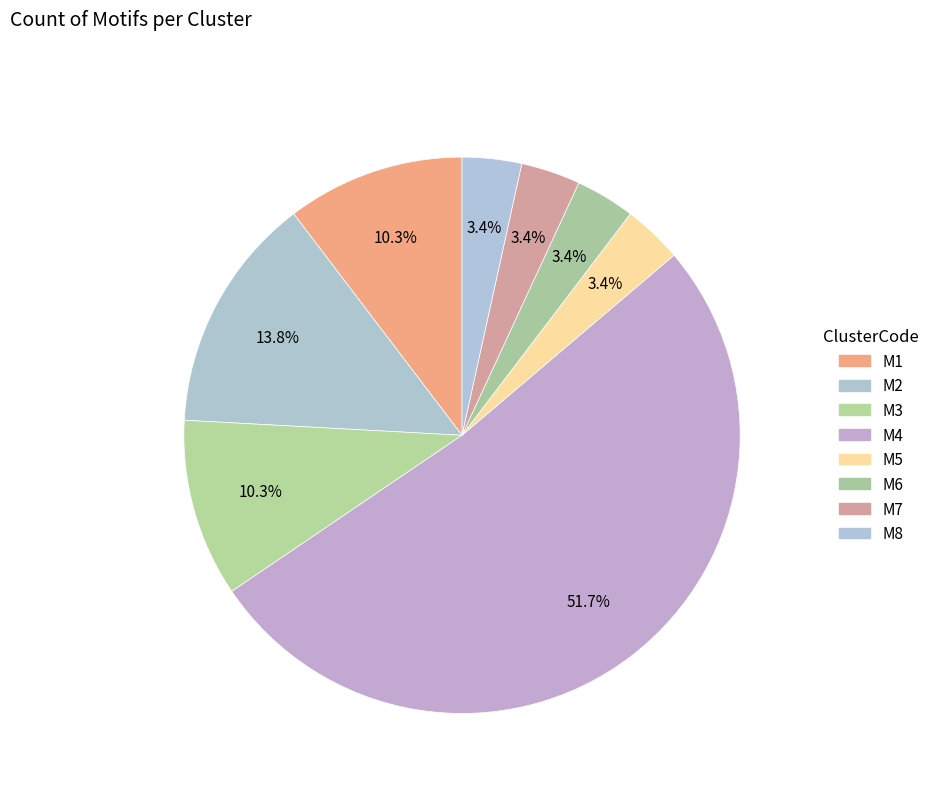

To the nearest percent, what is the difference between the M8 and M2 slice percentages?

10%